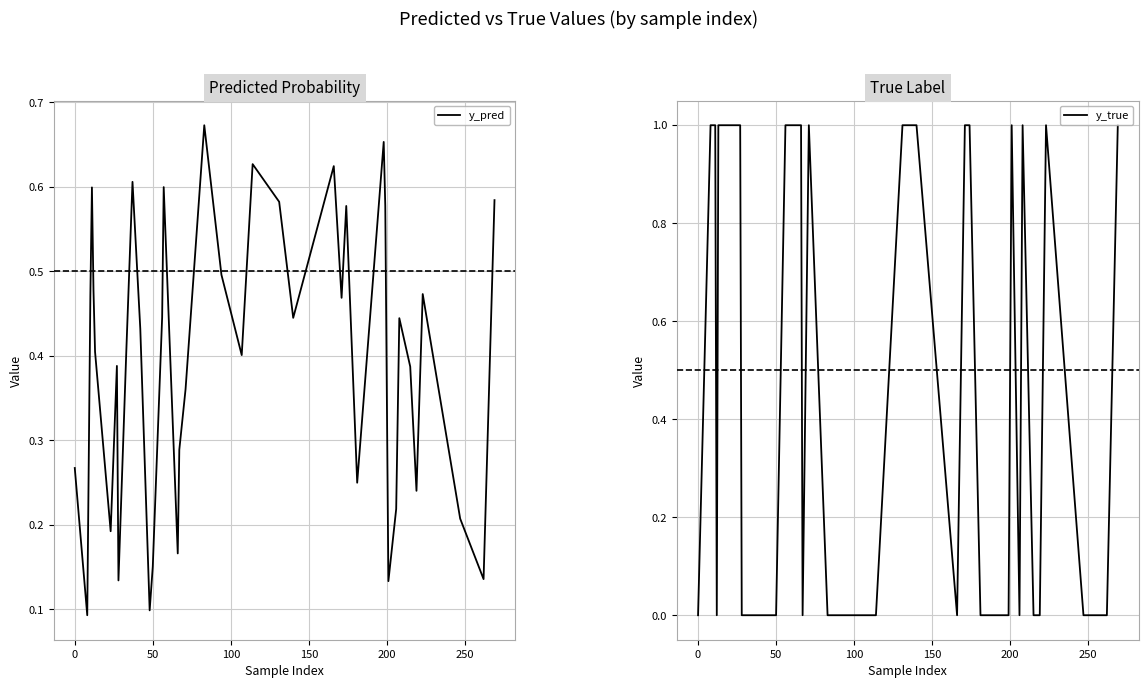

At how many categories does at least one series exceed 0?

40